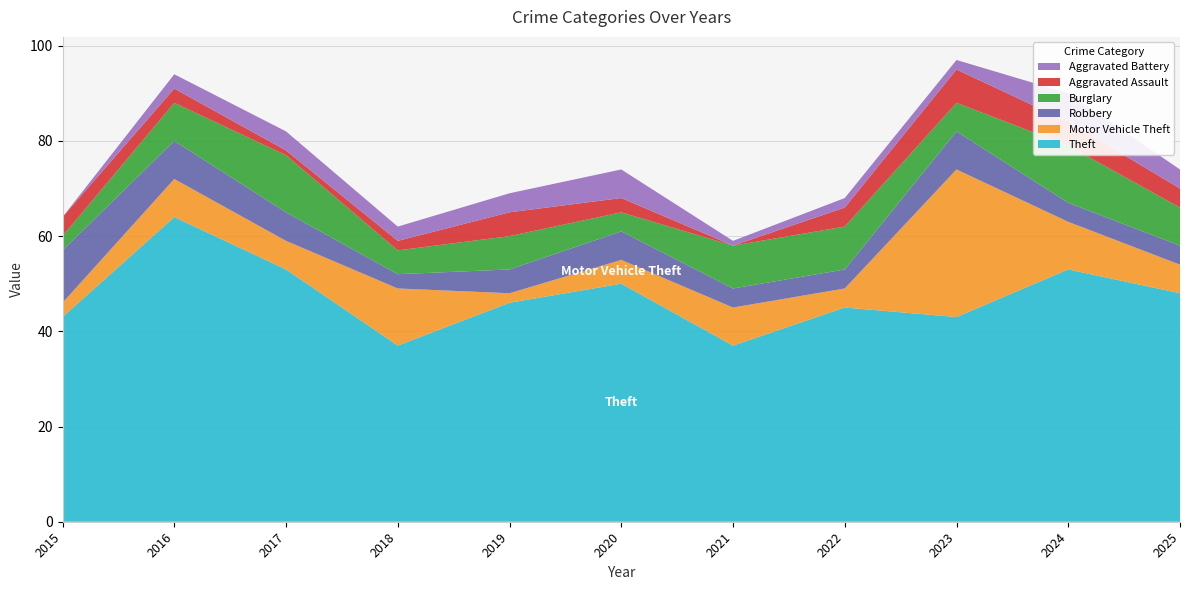

Reading left to right, what are all the values shown in this chart?

Theft: 43	64	53	37	46	50	37	45	43	53	48
Motor Vehicle Theft: 3	8	6	12	2	5	8	4	31	10	6
Robbery: 11	8	6	3	5	6	4	4	8	4	4
Burglary: 3	8	12	5	7	4	9	9	6	12	8
Aggravated Assault: 4	3	1	2	5	3	0	4	7	5	4
Aggravated Battery: 0	3	4	3	4	6	1	2	2	6	4